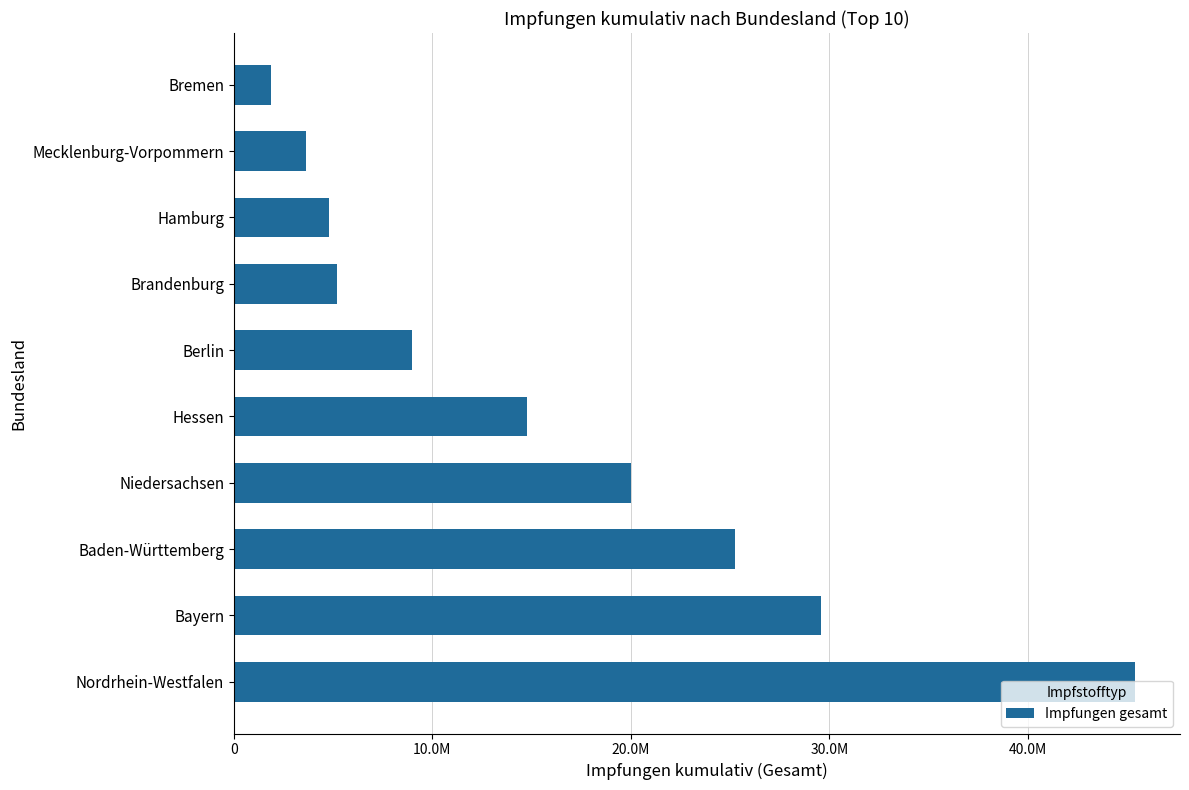

What is the difference between the maximum and minimum values?

43523463